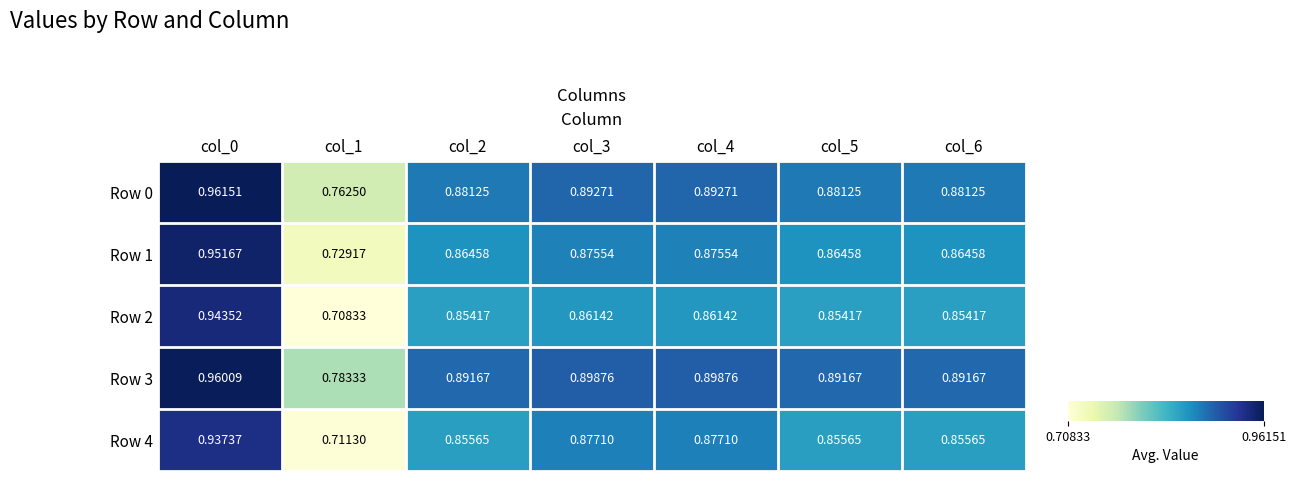

Is the value of Row 4 at col_2 greater than the value of Row 0 at col_6?

No